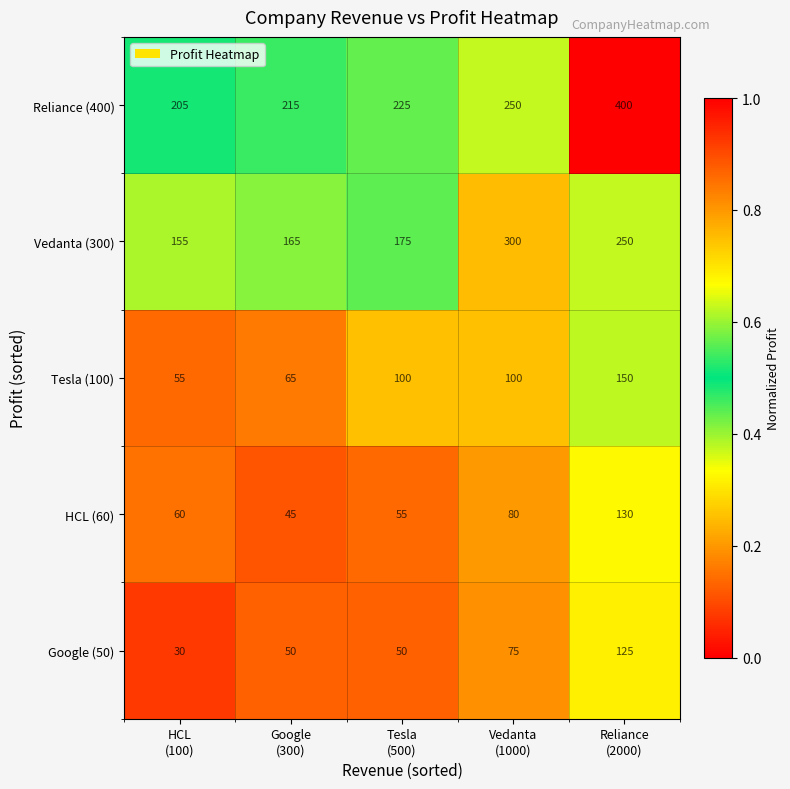

Which series has the largest total across all categories?

Reliance (400)